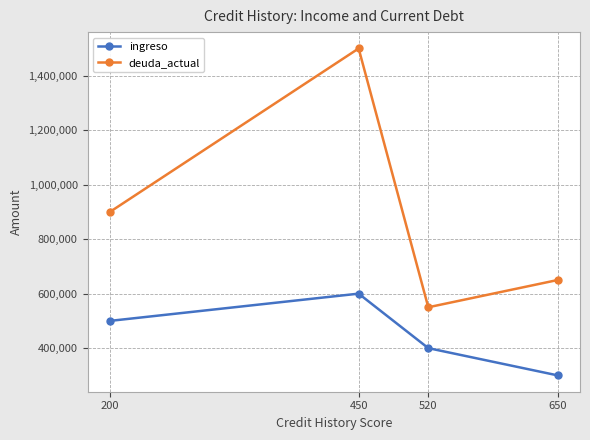

What is the minimum value for deuda_actual?

550000